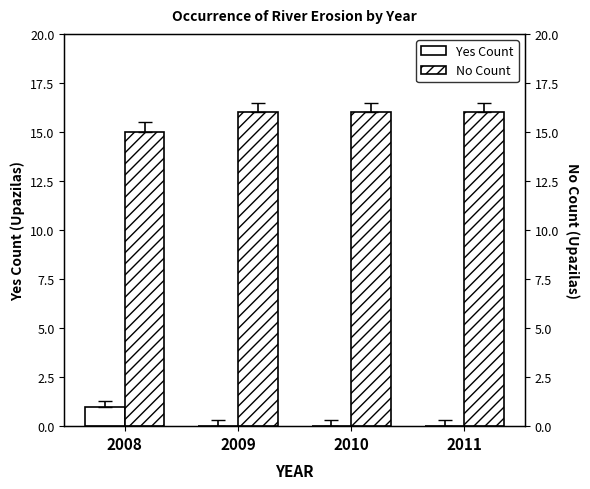

What is the value of the Yes Count bar at the 1st from the left?

1